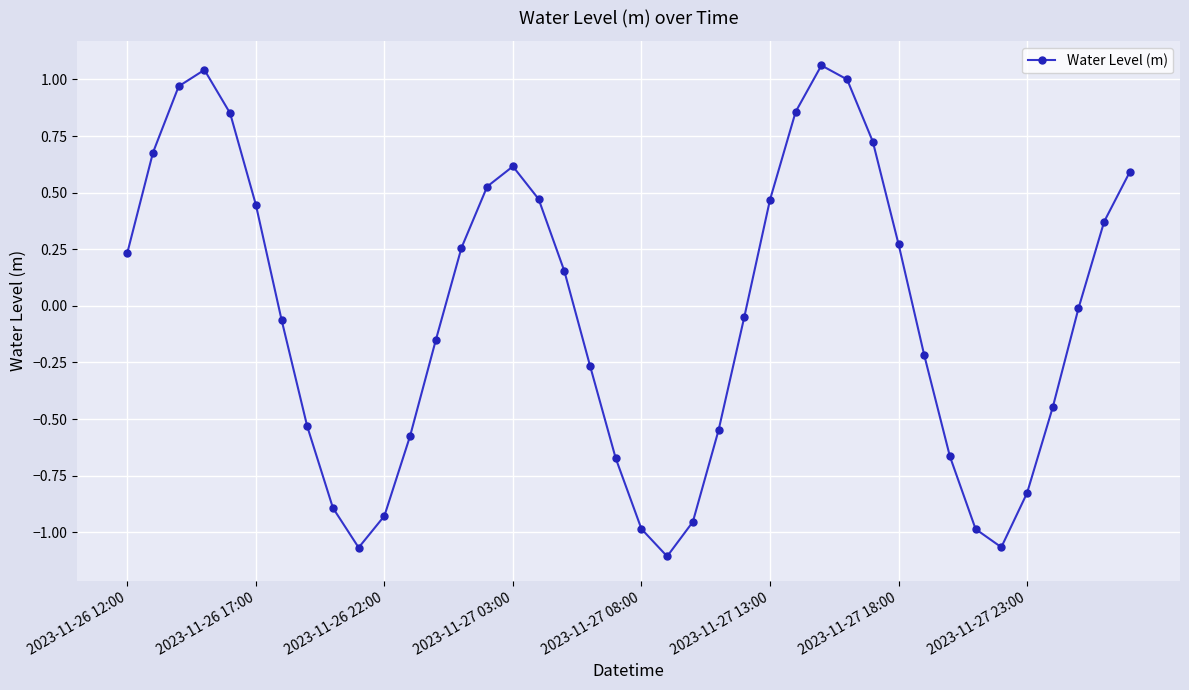

What is the difference between the maximum and minimum values?

2.2